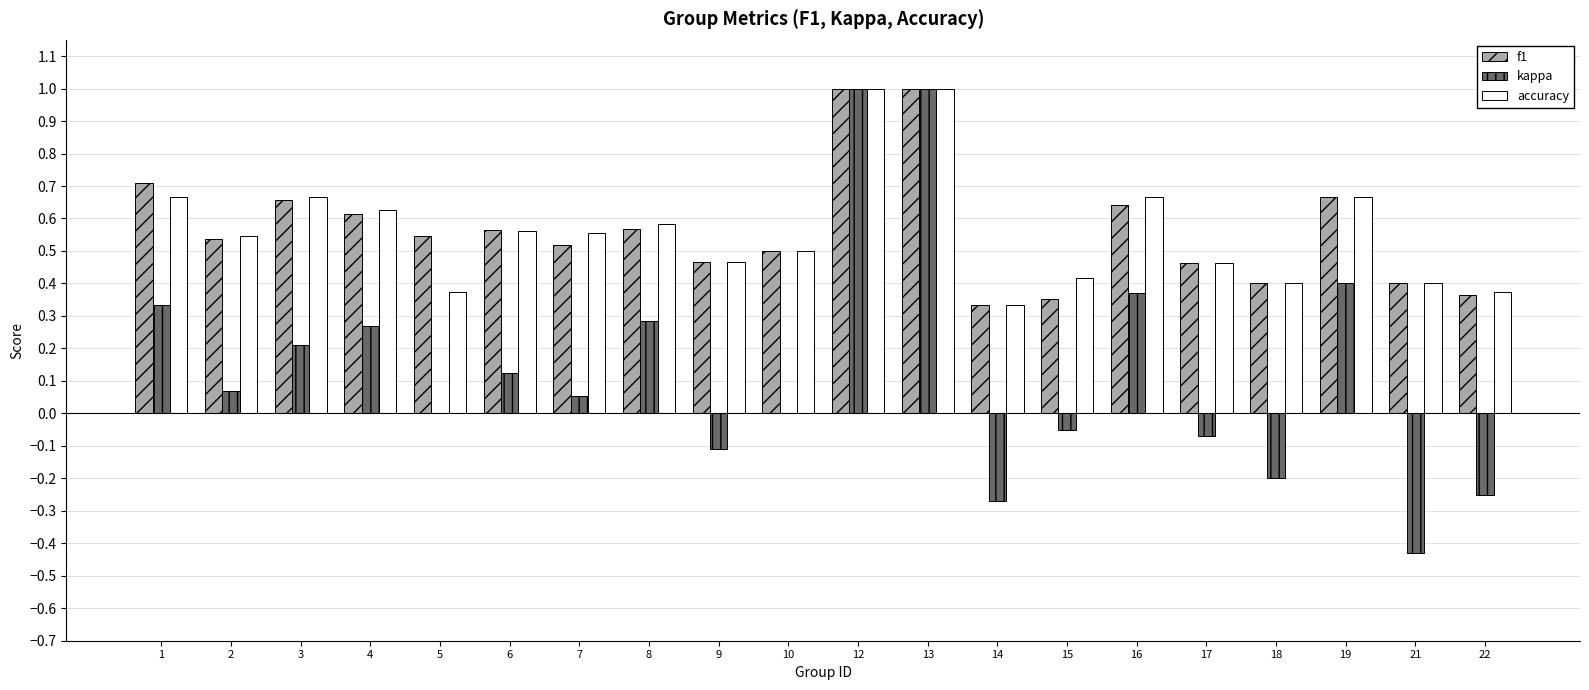

What is the maximum value shown in the chart?

1.0